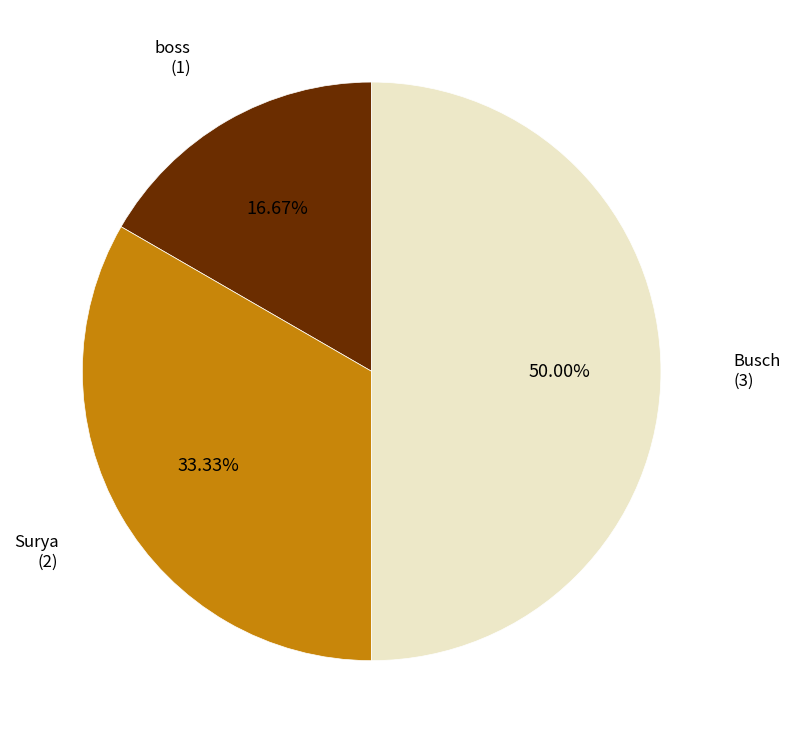

Which category has the biggest portion of the pie?

Busch